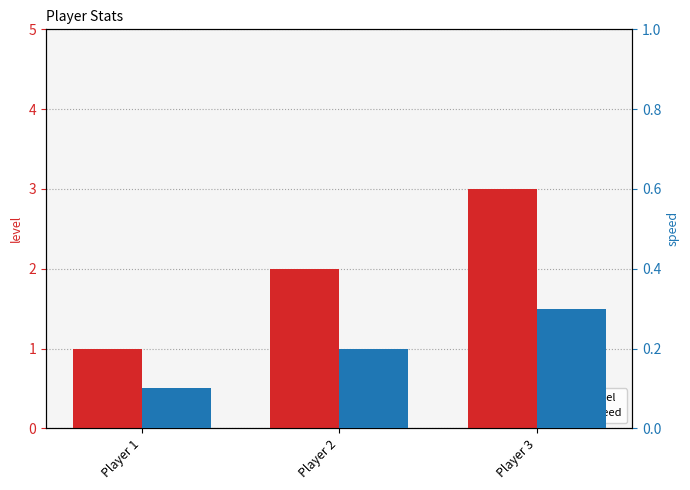

Does the chart contain stacked bars?

No